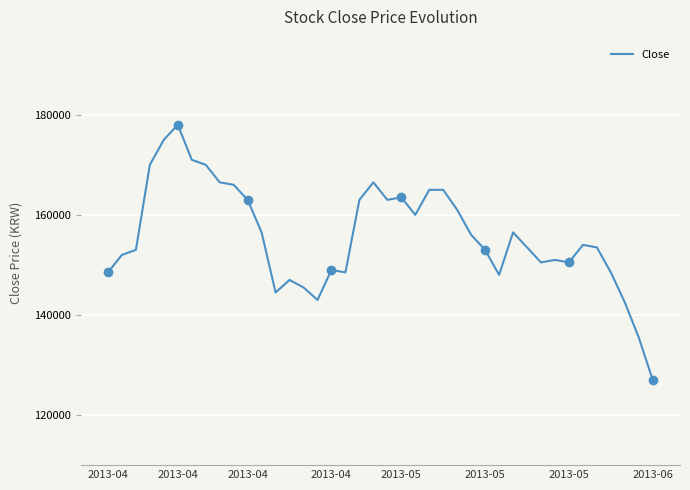

What is the approximate value at 2013-04, to the nearest 100?

149000